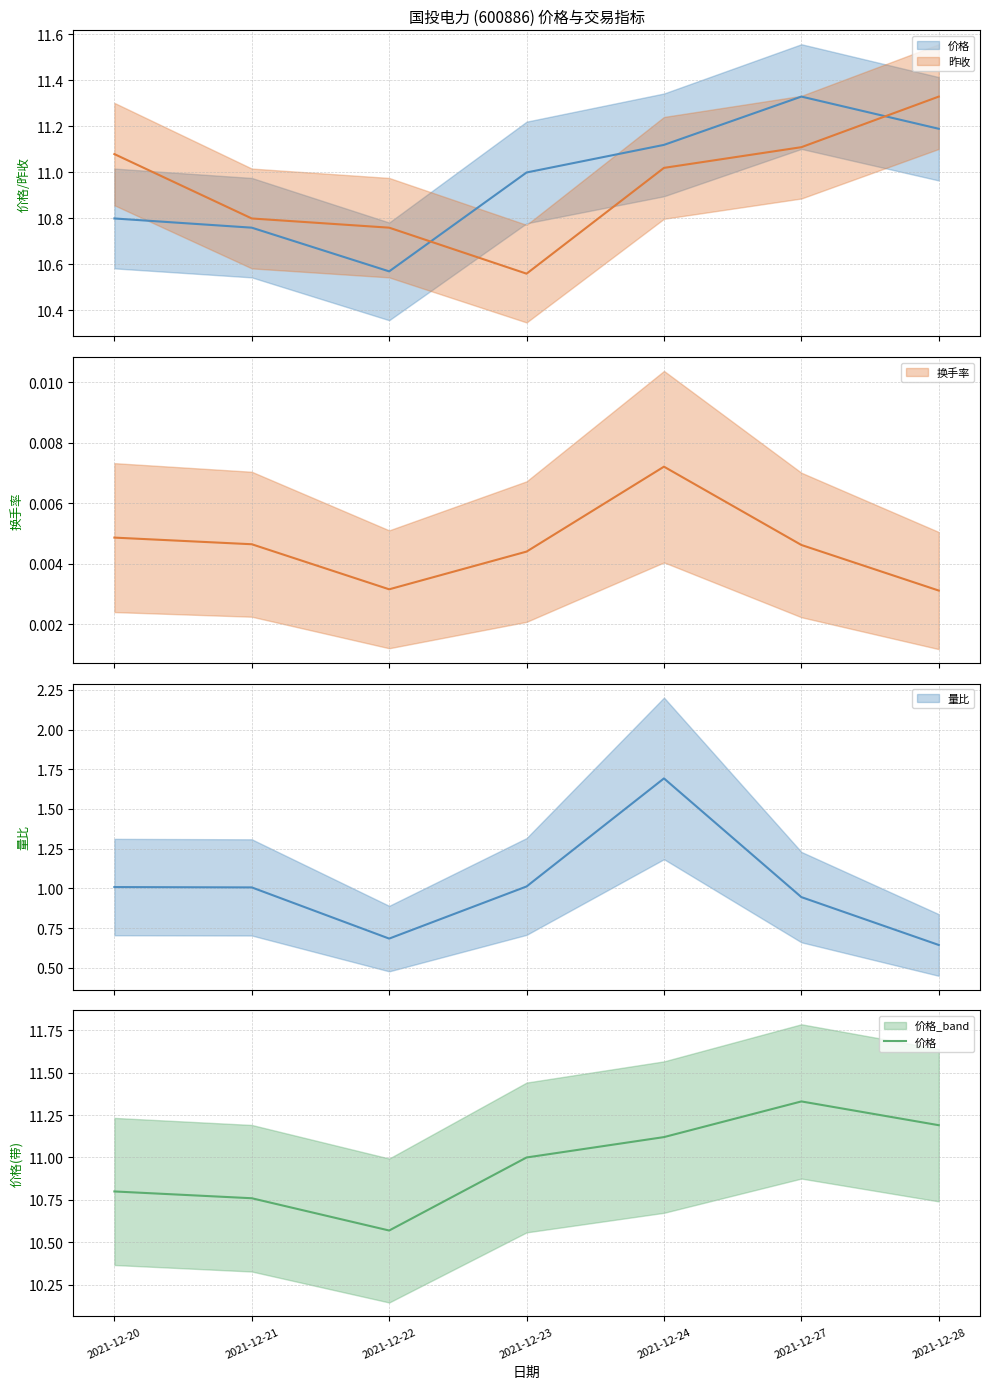

Where does the data first go above 11?

2021-12-24